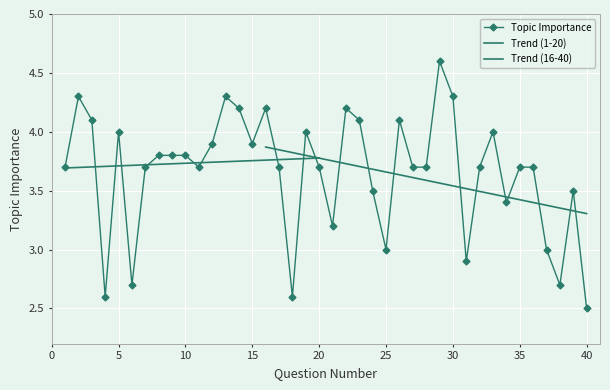

Count the number of values greater than 3.

32